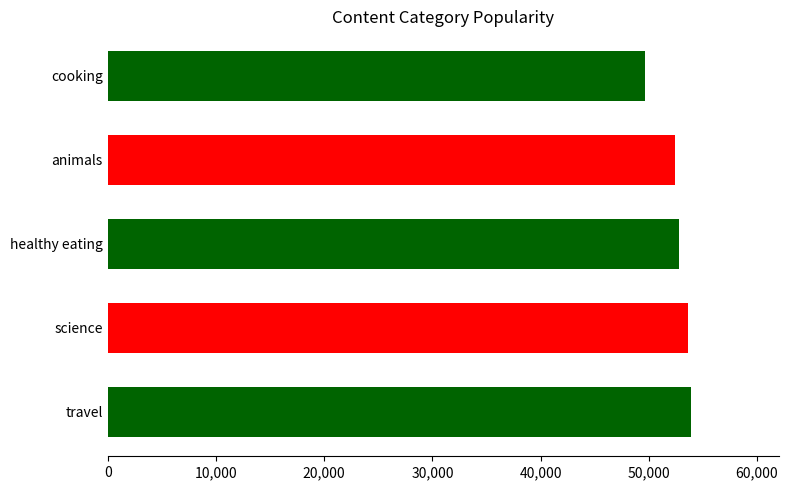

Reading top to bottom, extract all data points from this chart.

49681	52443	52745	53657	53935